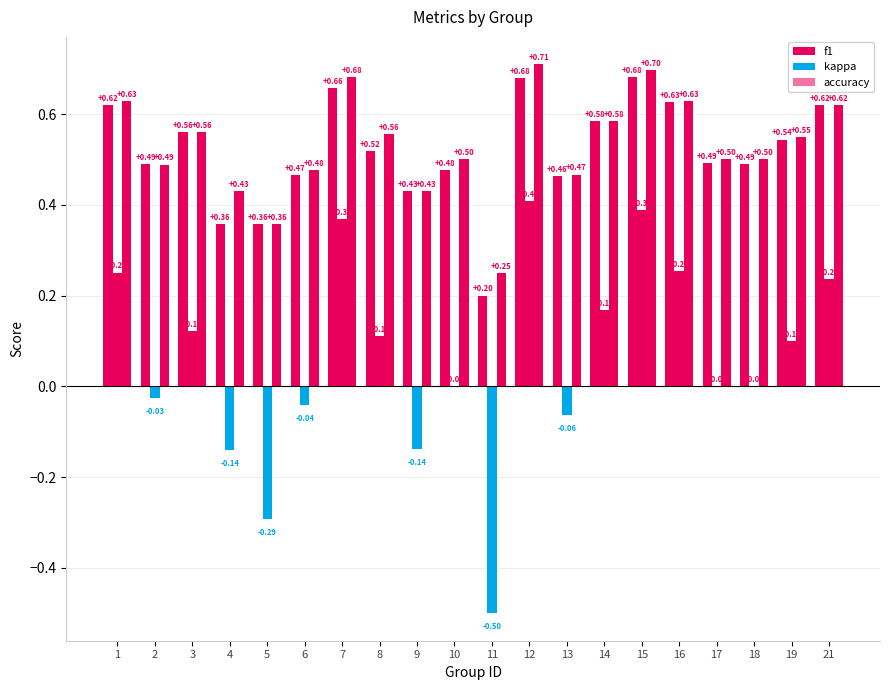

Reading left to right, extract all data points from this chart.

f1: 0.6	0.5	0.6	0.4	0.4	0.5	0.7	0.5	0.4	0.5	0.2	0.7	0.5	0.6	0.7	0.6	0.5	0.5	0.5	0.6
kappa: 0.3	-0.0	0.1	-0.1	-0.3	-0.0	0.4	0.1	-0.1	0.0	-0.5	0.4	-0.1	0.2	0.4	0.3	0.0	0.0	0.1	0.2
accuracy: 0.6	0.5	0.6	0.4	0.4	0.5	0.7	0.6	0.4	0.5	0.2	0.7	0.5	0.6	0.7	0.6	0.5	0.5	0.6	0.6